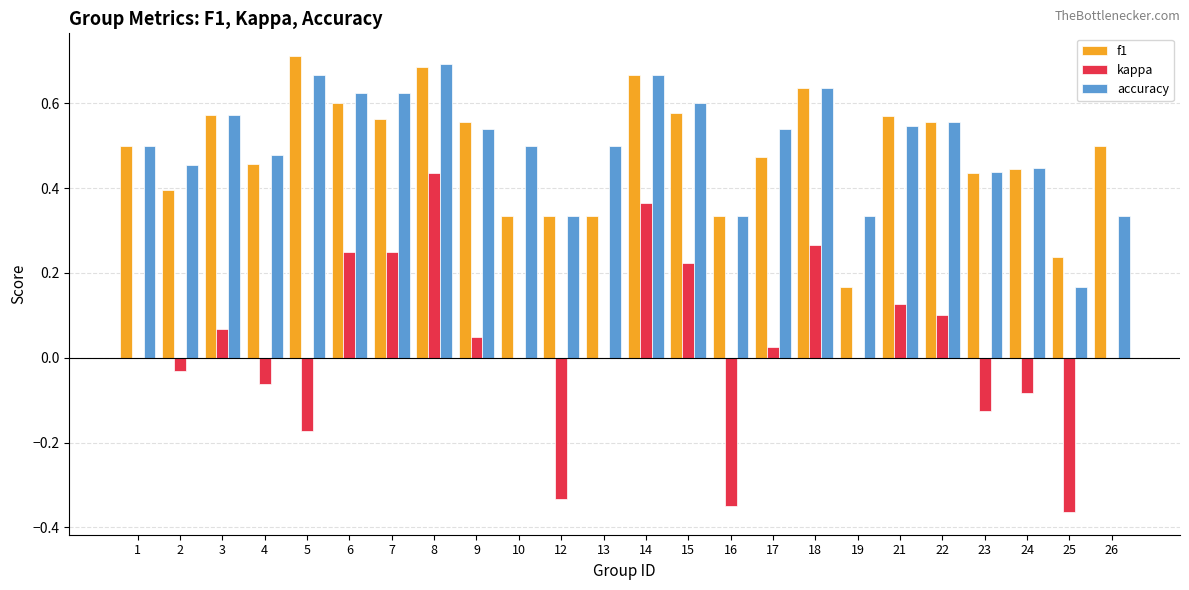

What is the sum of the accuracy values at 18 and 3?

1.2